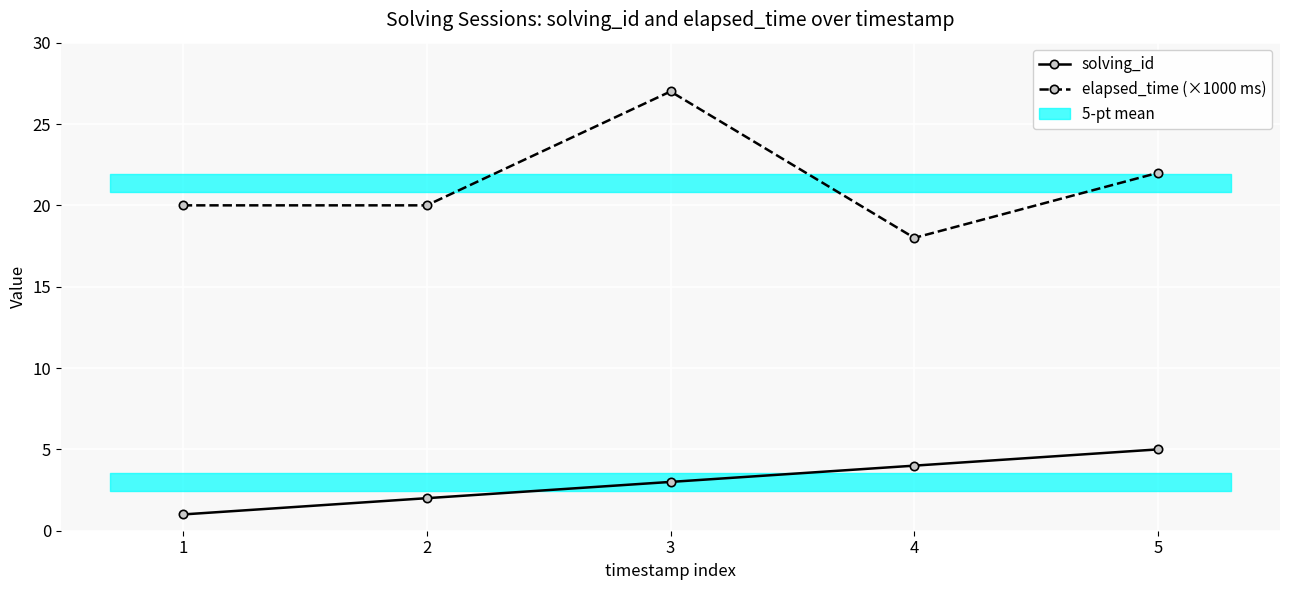

Rank the series by their maximum value, from lowest to highest.

solving_id, elapsed_time (×1000 ms)